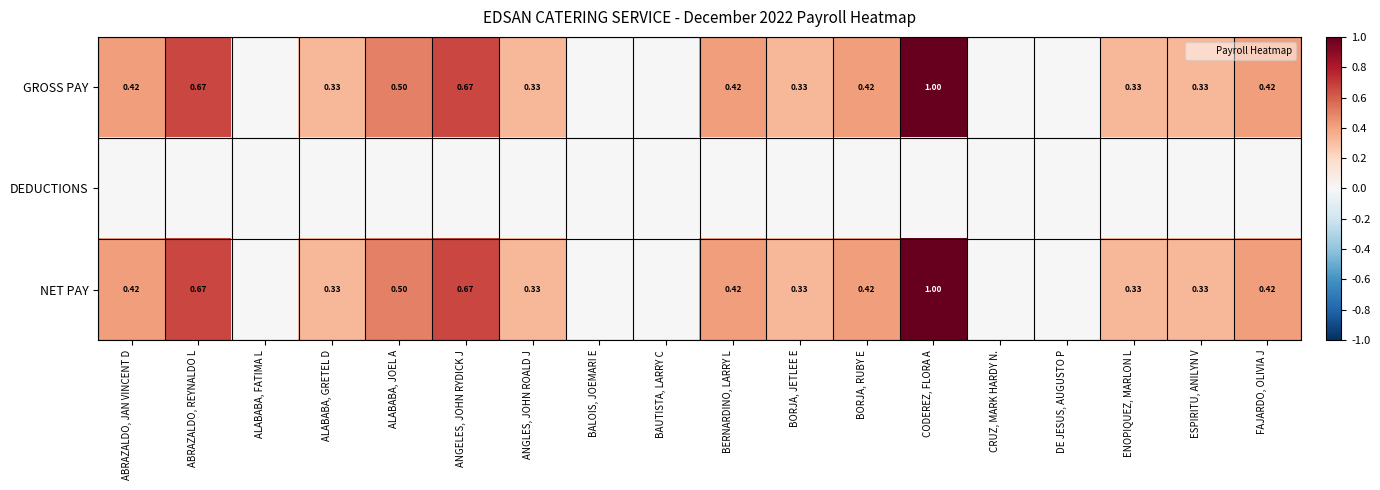

The value of GROSS PAY at ALABABA, FATIMA L is 0.0. True or false?

True